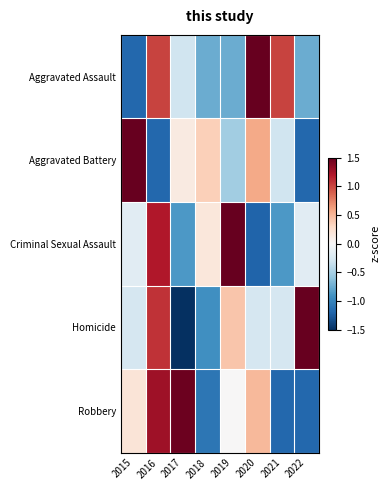

What is the difference between the highest and lowest values at 2017?

3.1